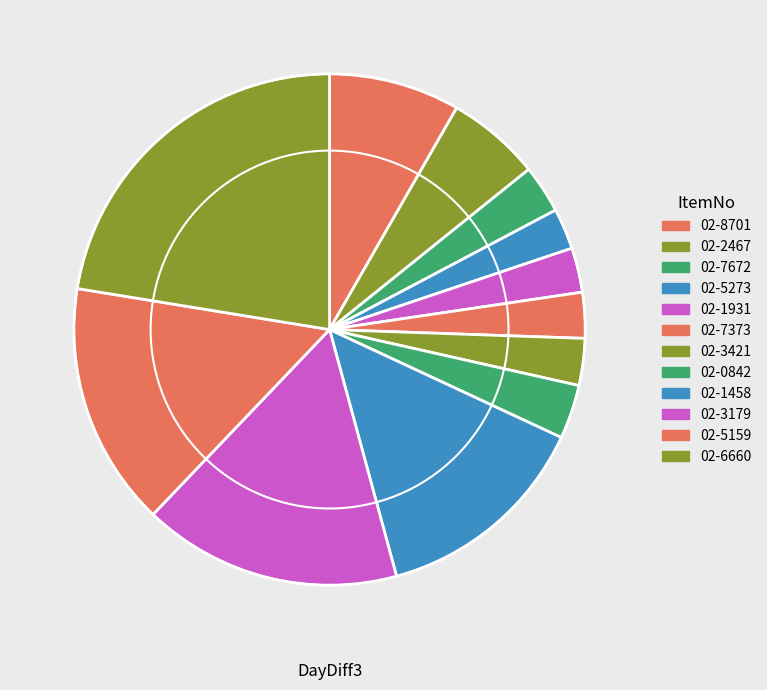

How many slices are in this pie chart?

12